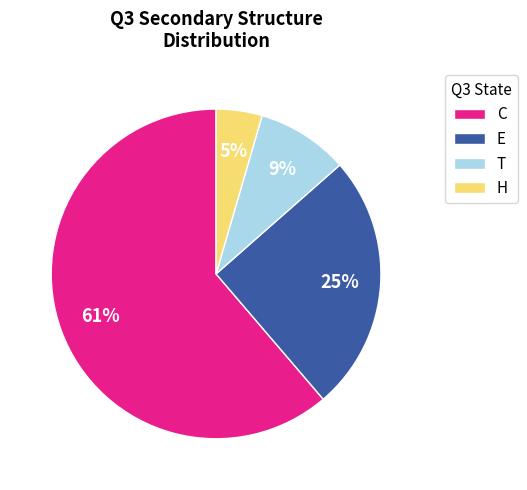

To the nearest percent, what portion does E represent?

25%